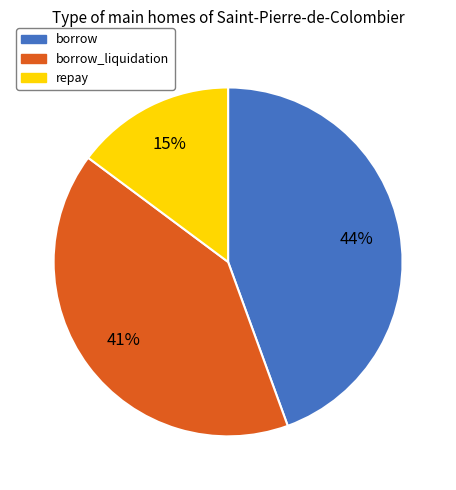

Does any single category account for the majority?

No